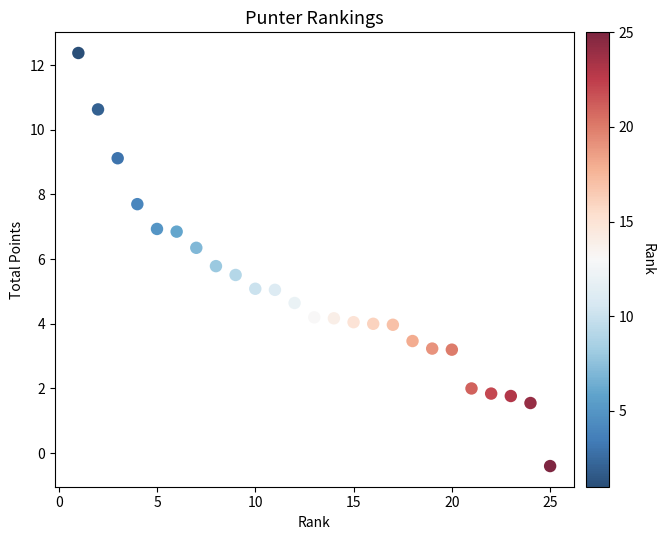

What is the range of X values (max minus min)?

24.0